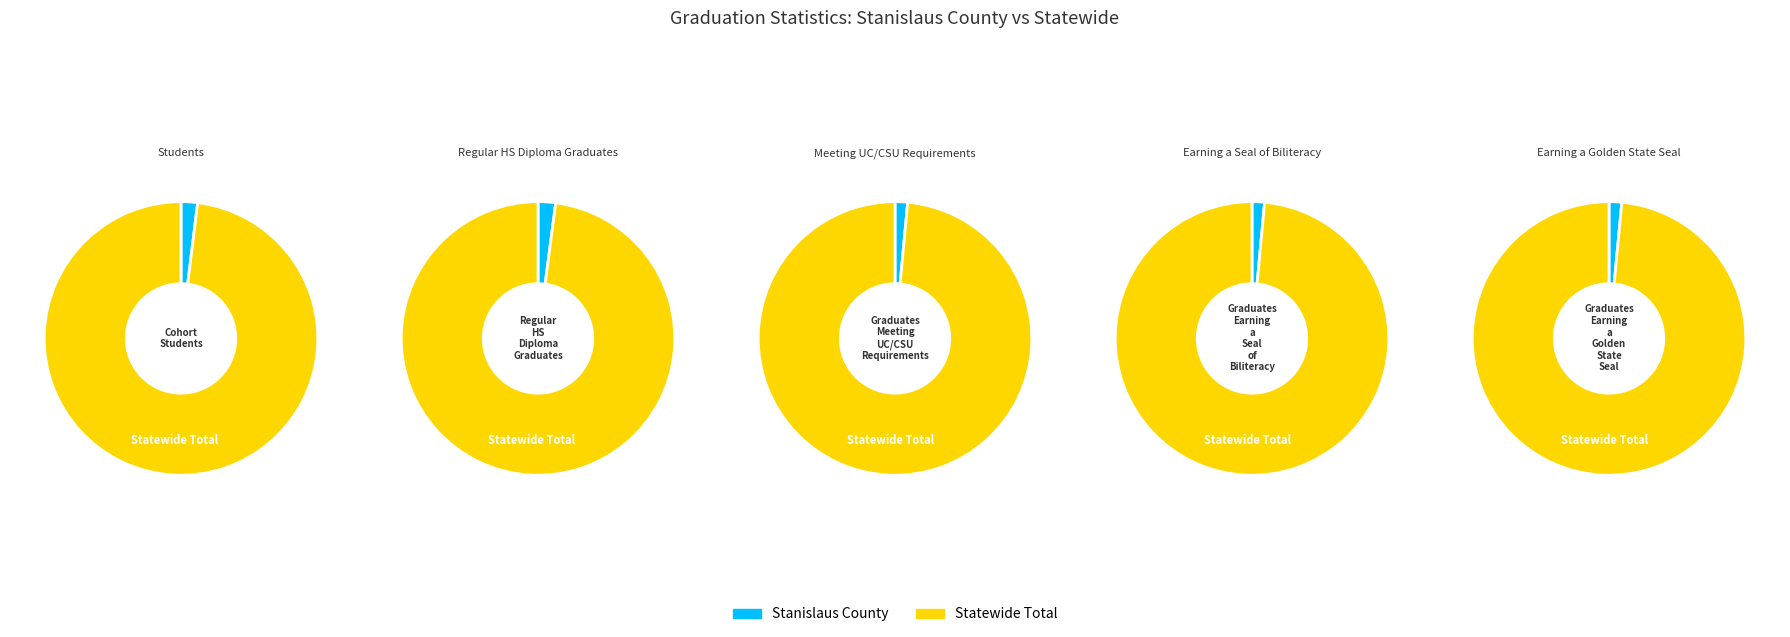

Between Stanislaus County and Statewide Total, which series saw the biggest shift?

Cohort Students